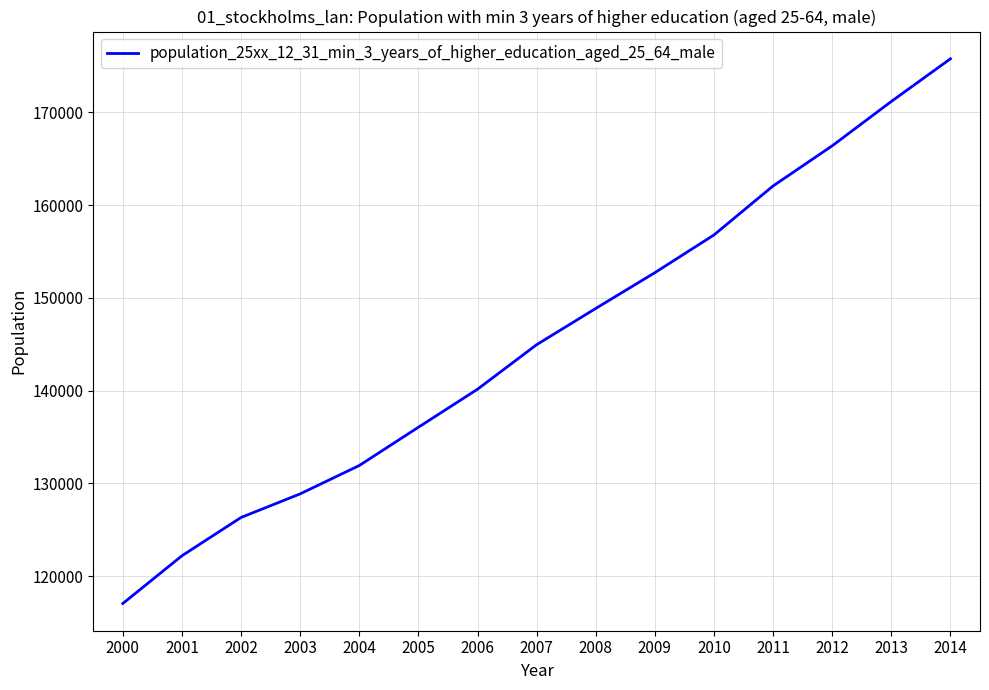

Count the number of categories in the chart.

15